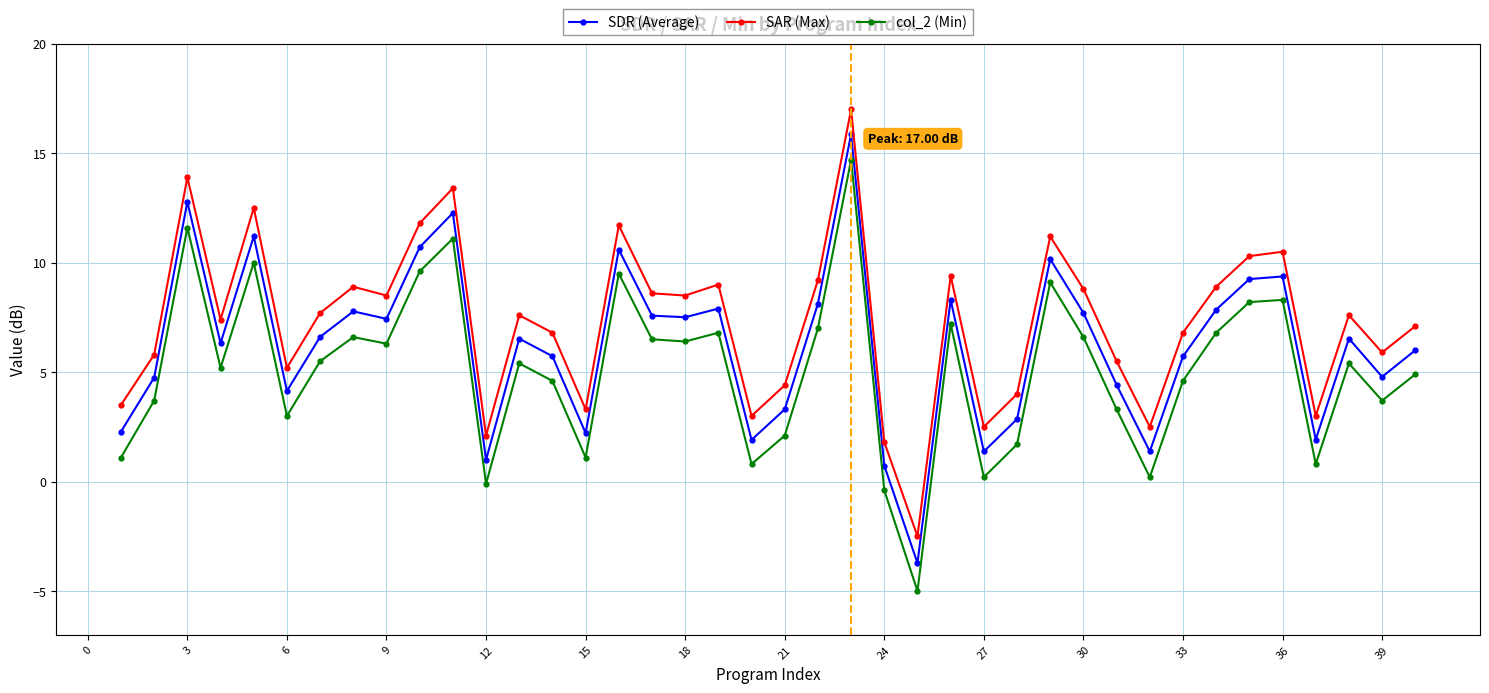

List the series in order of their peak value, highest first.

SAR (Max), SDR (Average), col_2 (Min)